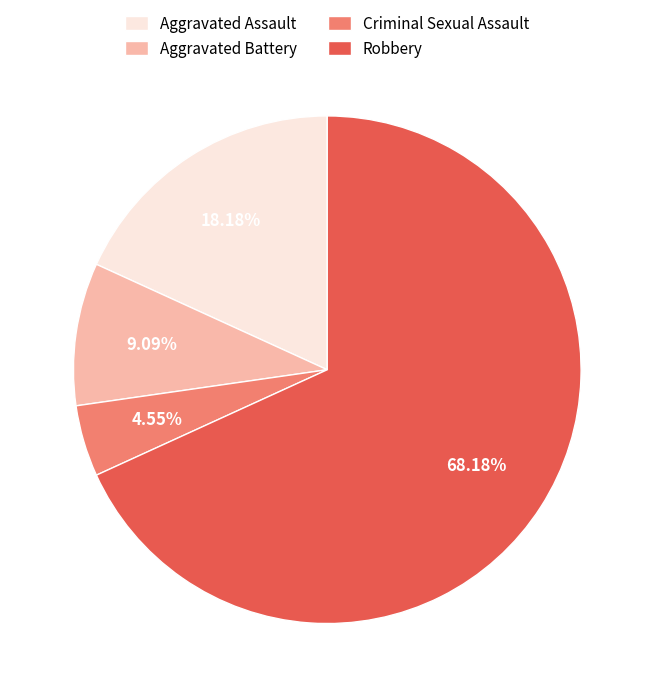

Does Robbery account for over 50% of the chart?

Yes